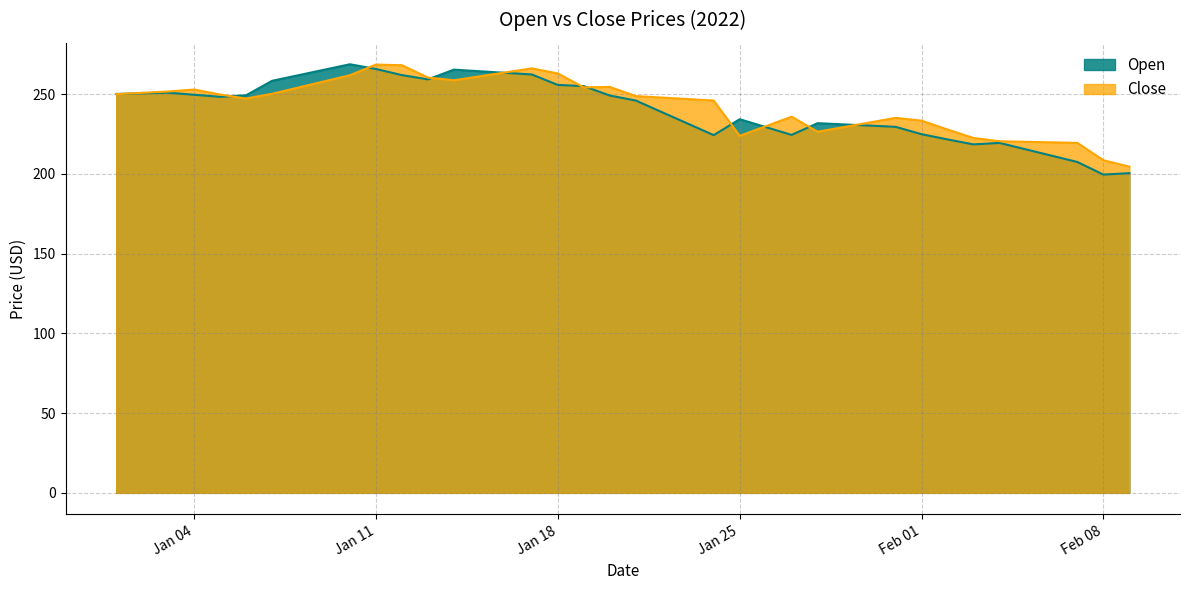

The value of Open at 2022-01-31 is 229.6. True or false?

True